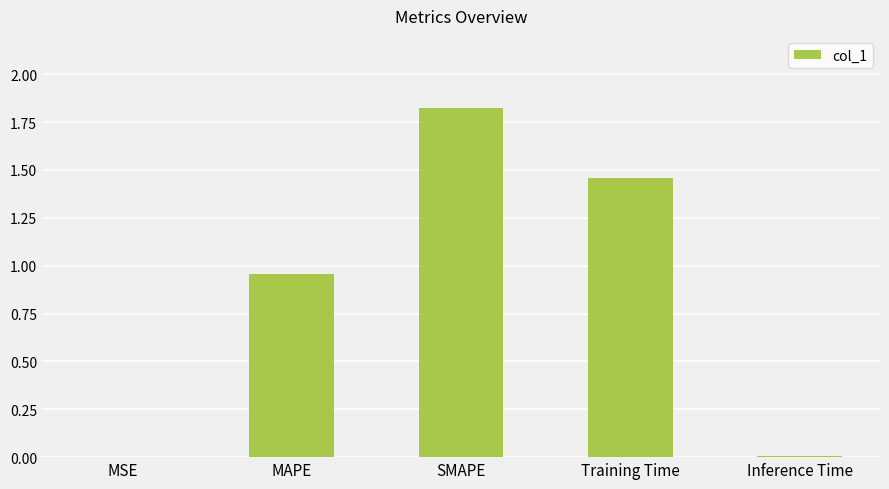

Between MAPE and MSE, which is larger?

MAPE